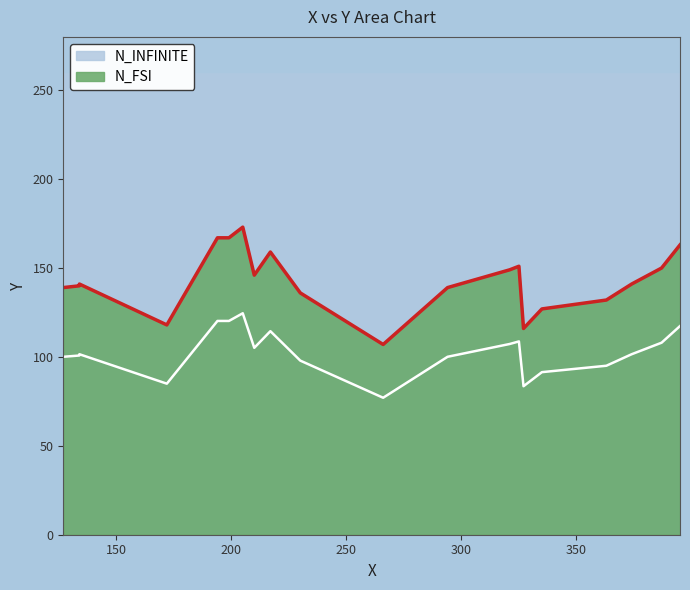

List the labels in order of value, largest first.

205, 194, 199, 395, 217, 325, 387, 321, 210, 134, 374, 134, 127, 294, 230, 363, 335, 172, 327, 266